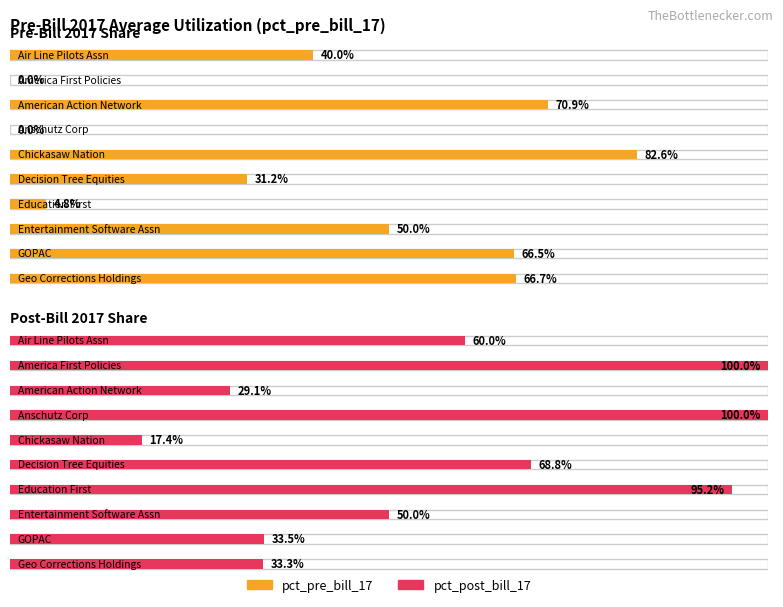

Which label corresponds to the smallest value in the chart?

America First Policies